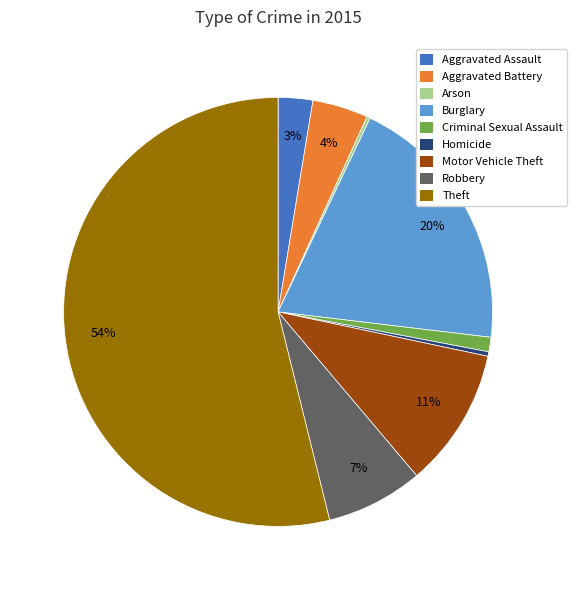

To the nearest percent, what percentage of the pie is Robbery?

7%